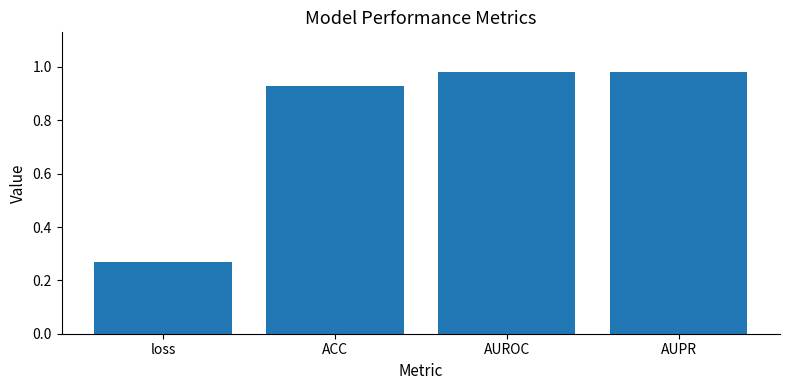

What position from the right is AUROC?

2